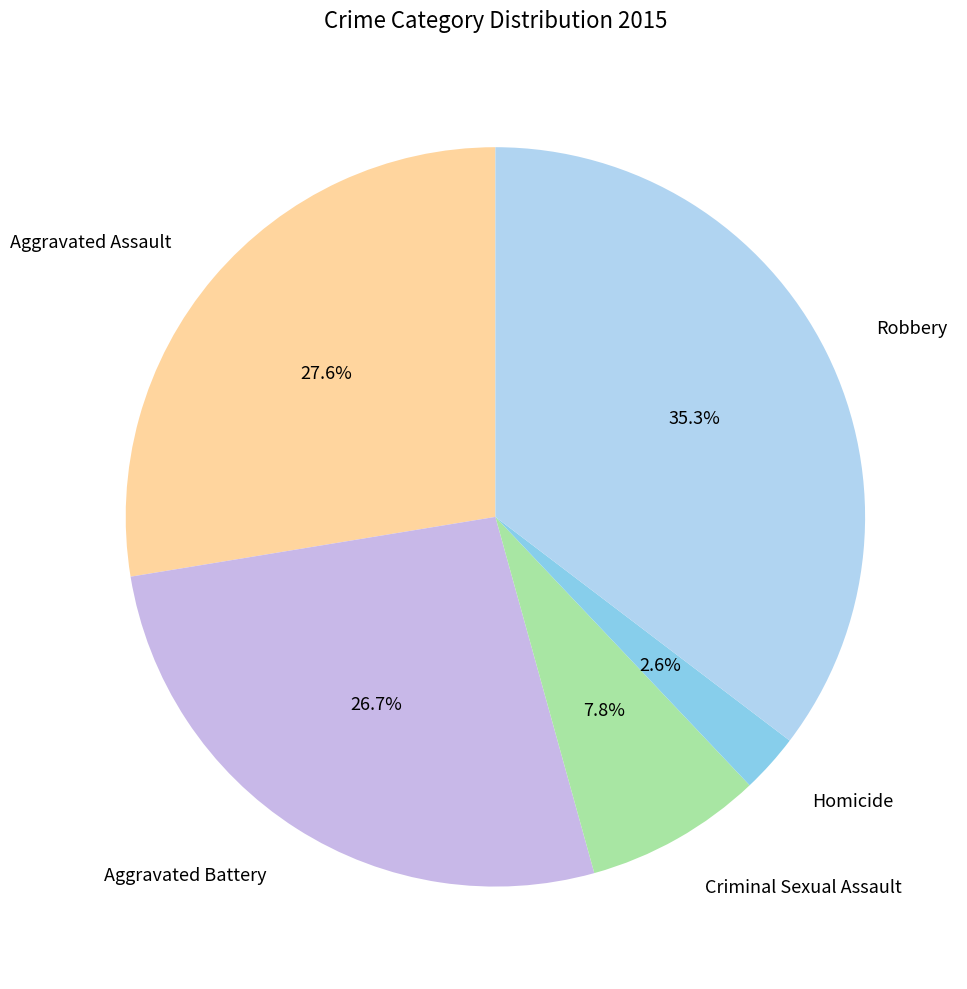

Approximately how many times larger is the value at Aggravated Battery compared to Robbery?

0.8